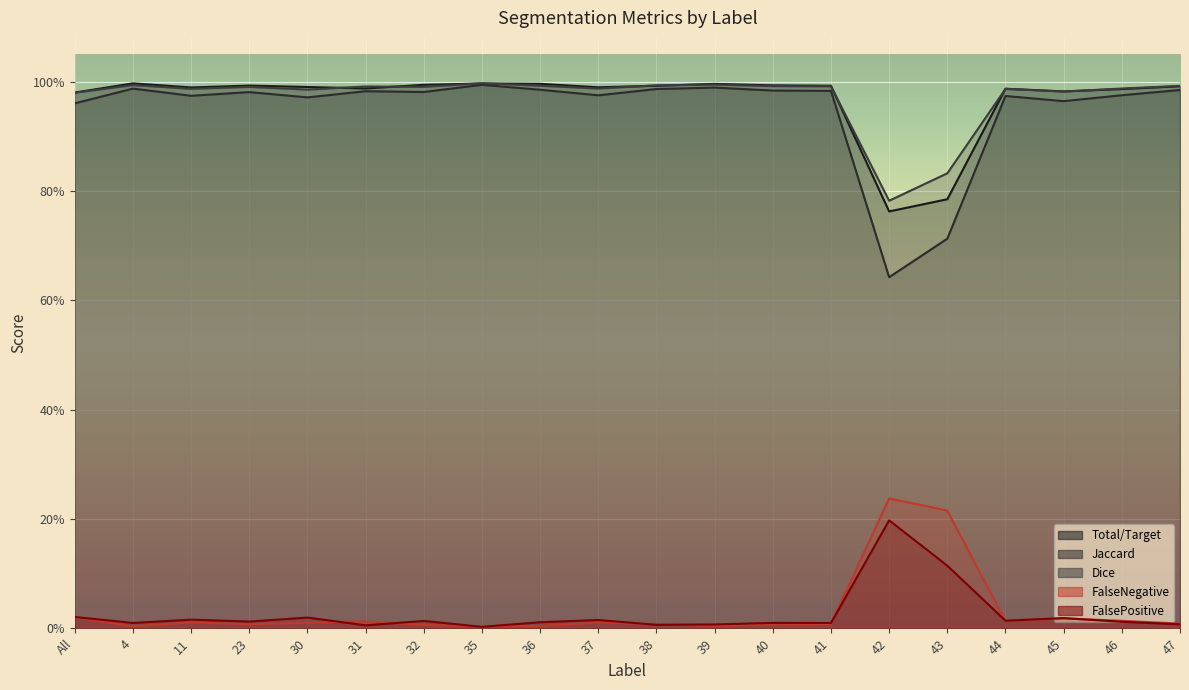

How many interior local valleys does the Dice series have?

6